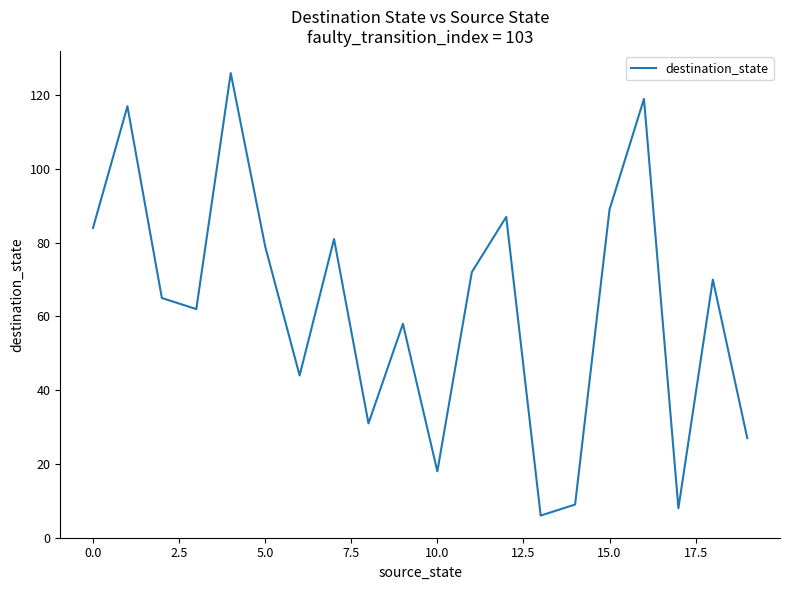

What is the smallest value displayed?

6